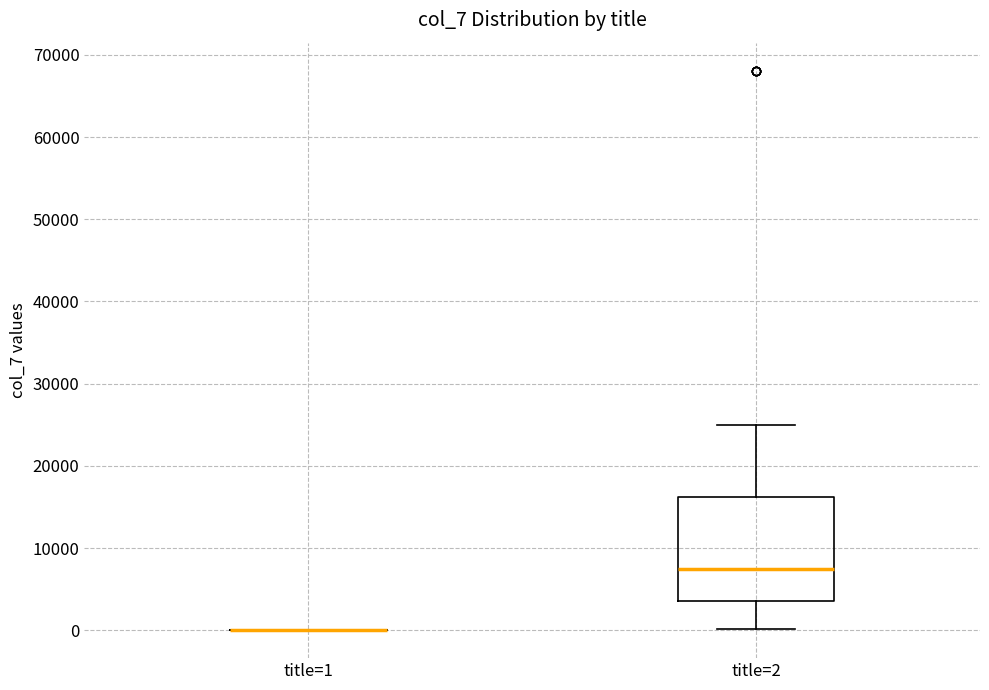

Reading left to right, read every box against the y-axis: the position of its median line, the range the box covers, and the ends of its whiskers. The values are not printed on the chart, so give them approximately, as read against the axis.

title=1: box collapsed to a line at 0, whiskers 0 to 0
title=2: median 7000, box 4000 to 16000, whiskers 0 to 25000